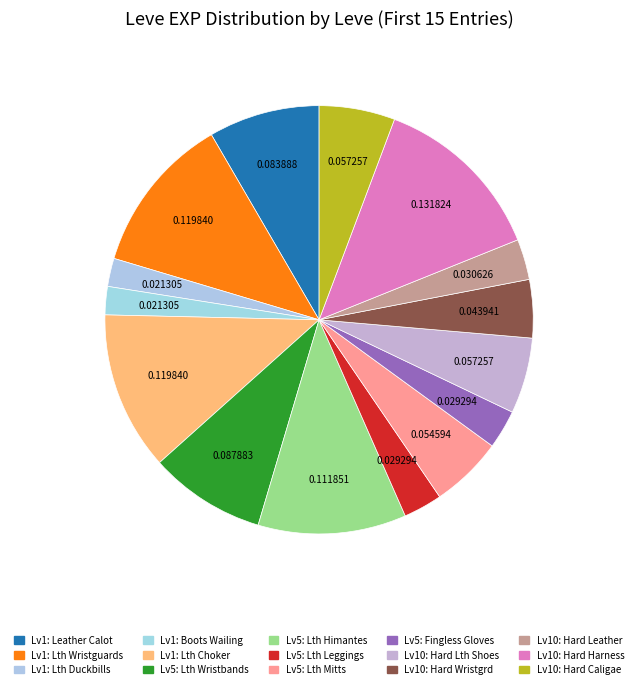

How many slices are in this pie chart?

15